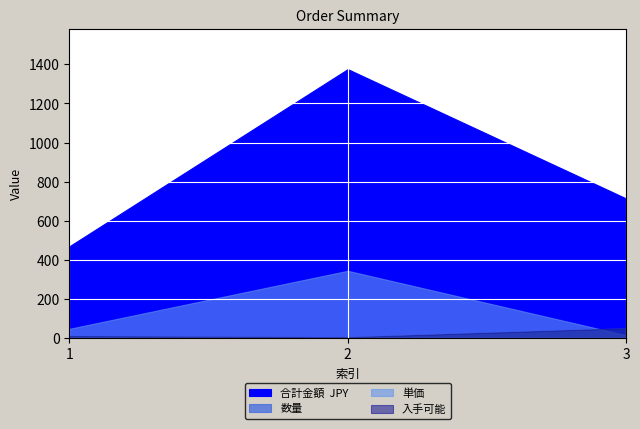

Count the number of categories in the chart.

3